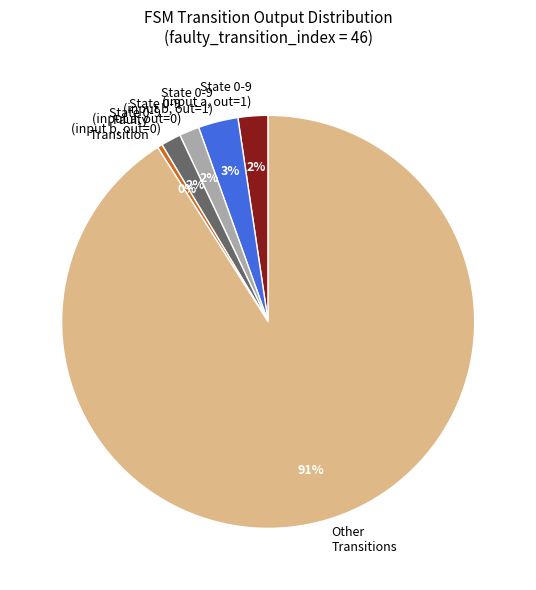

What percentage is the State 0-9 (input a, out=0) slice, to the nearest percent?

2%